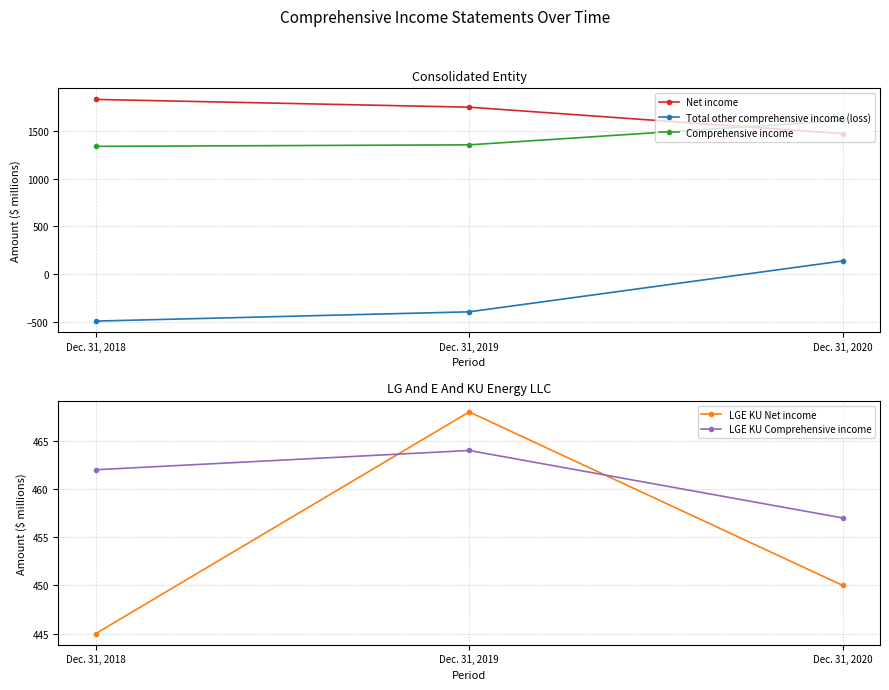

The Total other comprehensive income (loss) series shows -598 at Dec. 31, 2019. True or false?

False